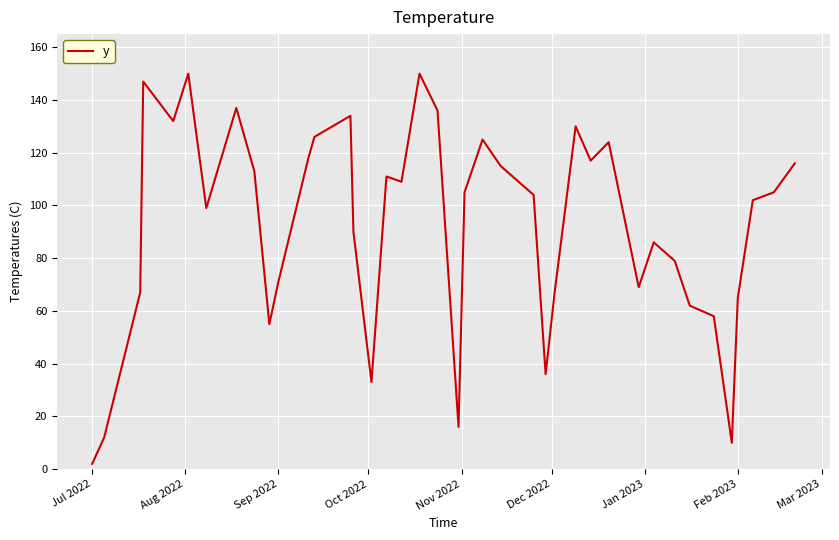

What is the difference between the maximum and minimum values?

148